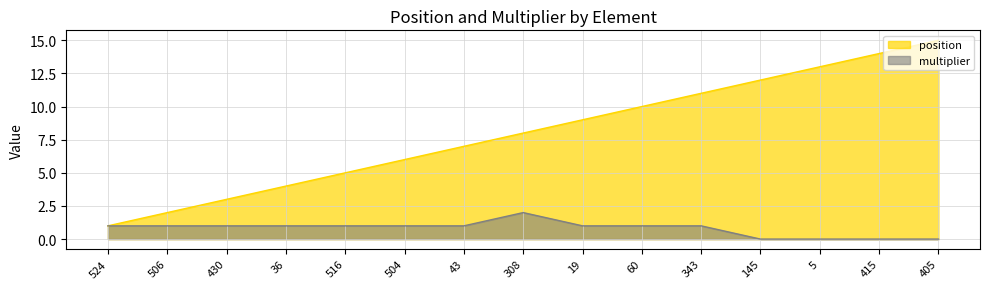

What is the difference between the second highest and second lowest values in the position series?

12